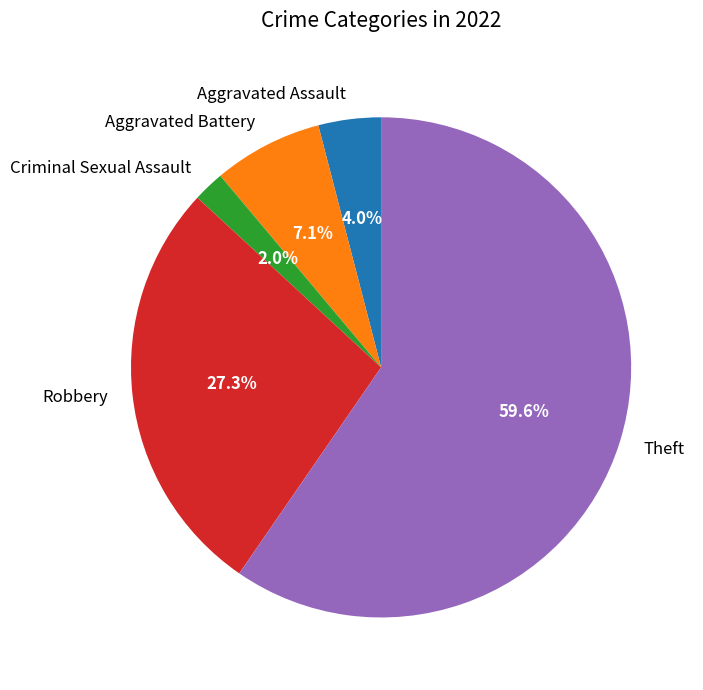

Which slice is the smallest?

Criminal Sexual Assault